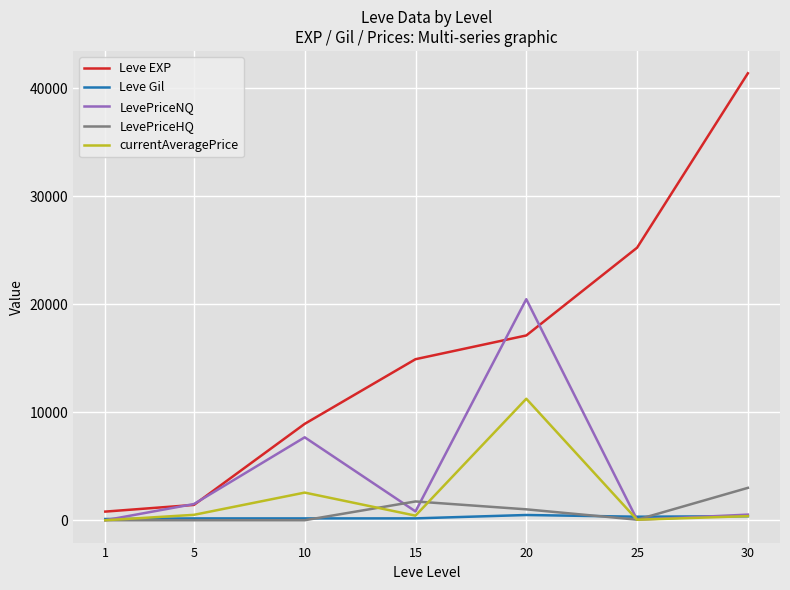

Rank the series by their maximum value, from lowest to highest.

Leve Gil, LevePriceHQ, currentAveragePrice, LevePriceNQ, Leve EXP